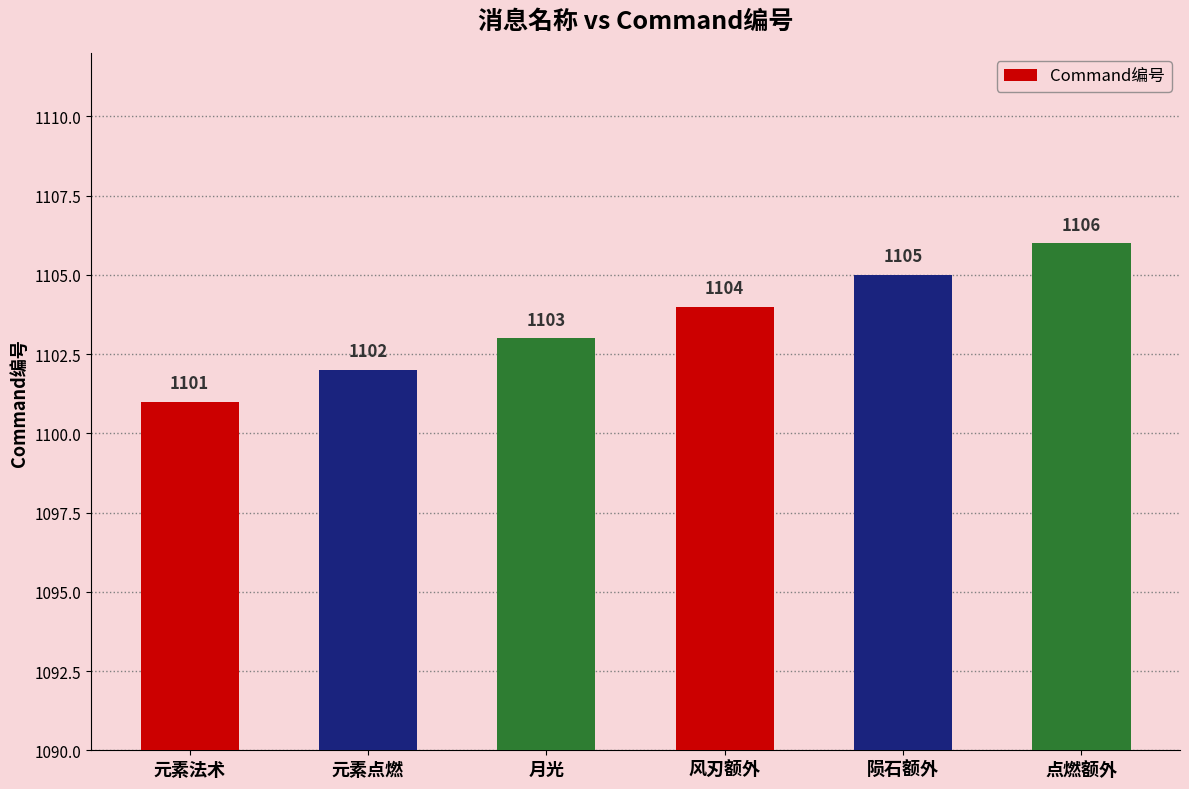

List the labels in order of value, smallest first.

元素法术, 元素点燃, 月光, 风刃额外, 陨石额外, 点燃额外